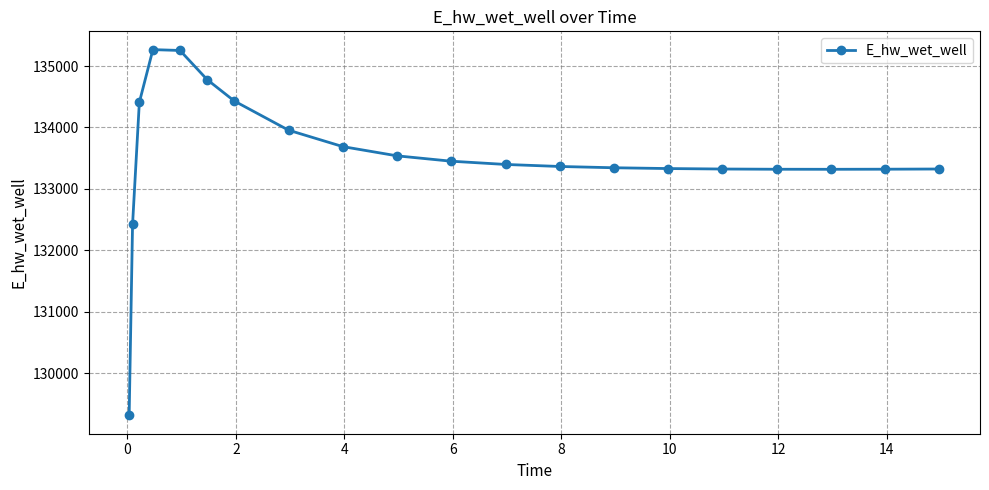

What is the difference between the maximum and minimum values?

5960.0